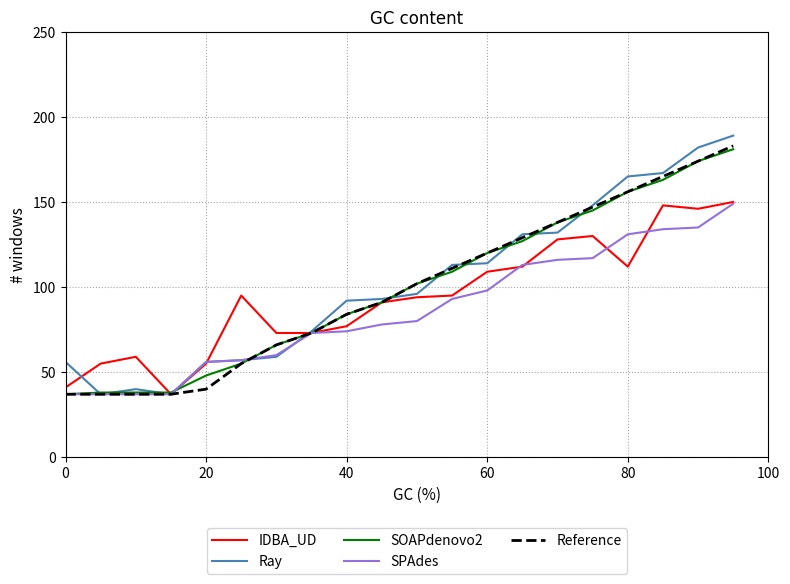

Count the number of categories in the chart.

20